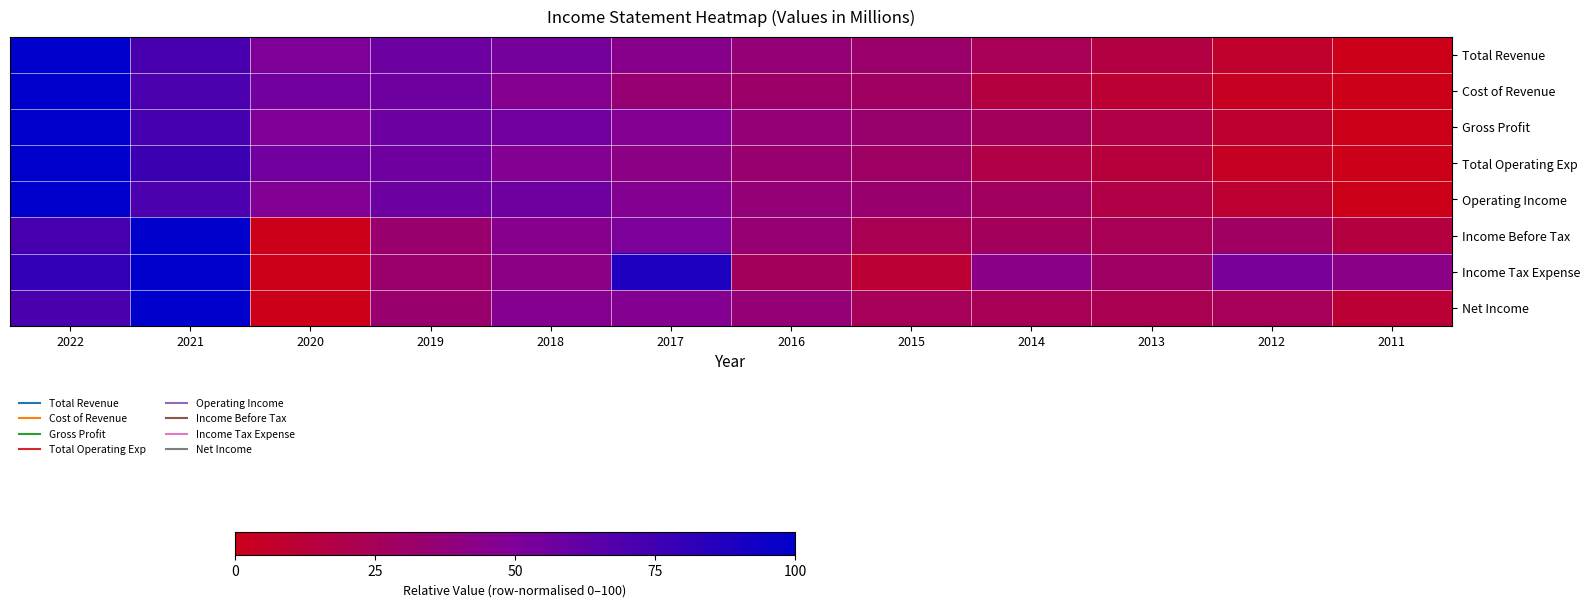

Count the number of categories in the chart.

12